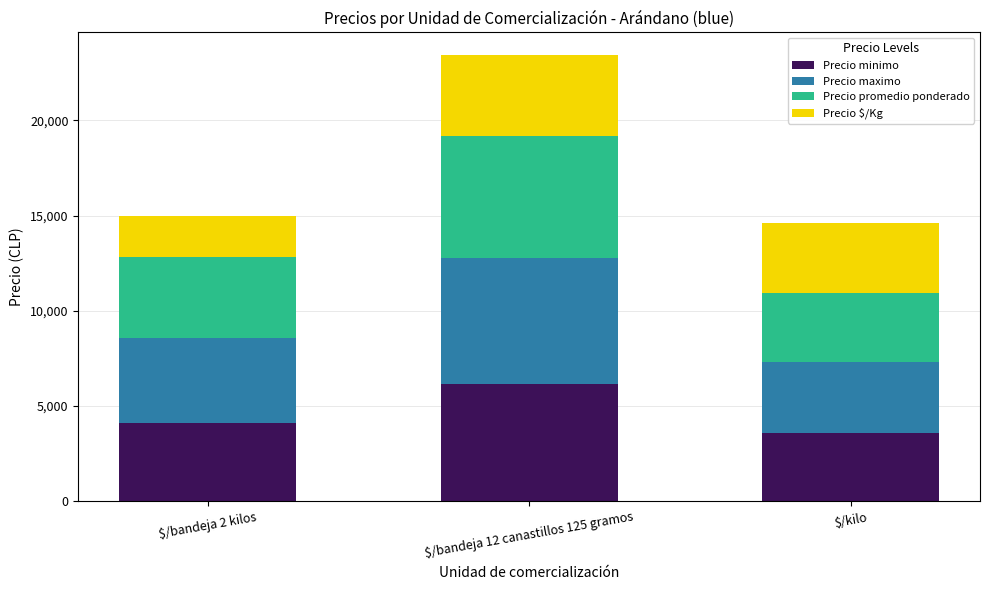

How many data points does each series have?

3